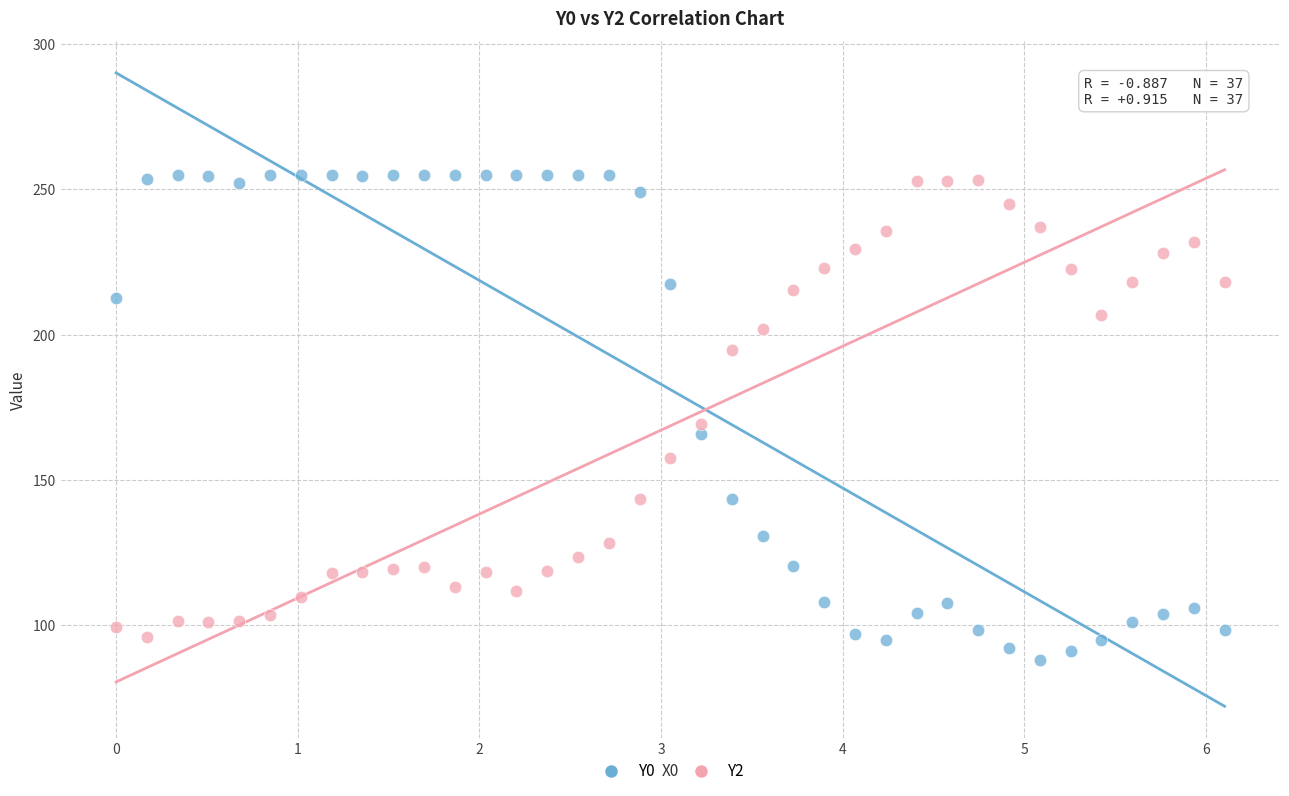

Across all data points, what is the range of Y values (max minus min)?

166.8